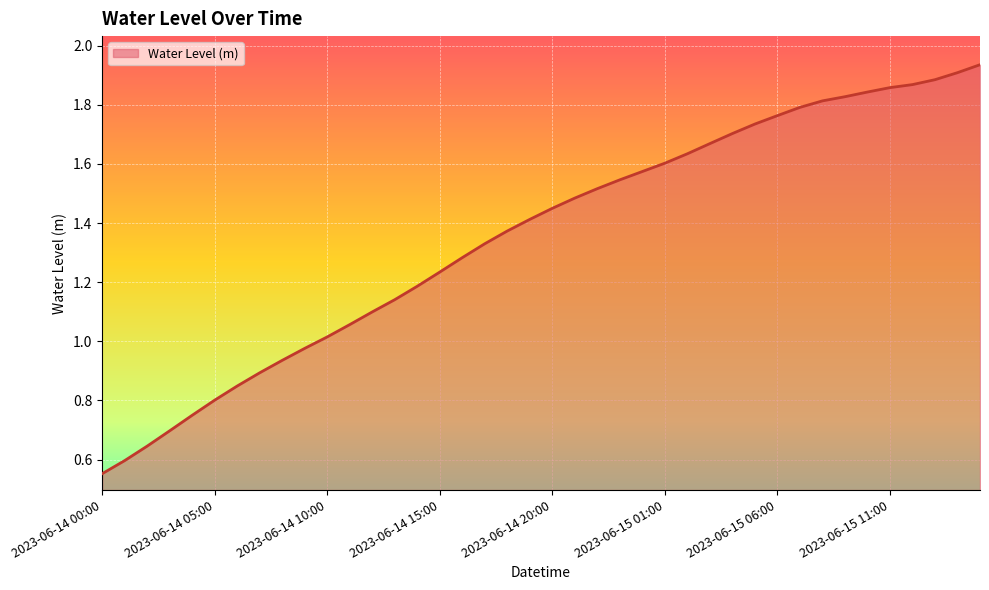

What is the average value?

1.4